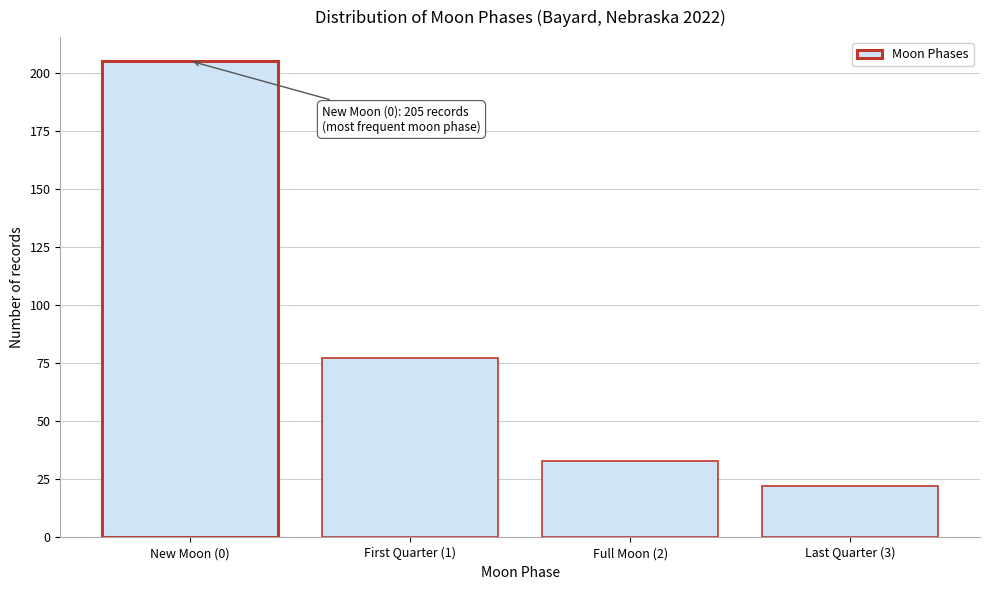

Reading left to right, extract all data points from this chart.

New Moon (0)=205	First Quarter (1)=77	Full Moon (2)=33	Last Quarter (3)=22